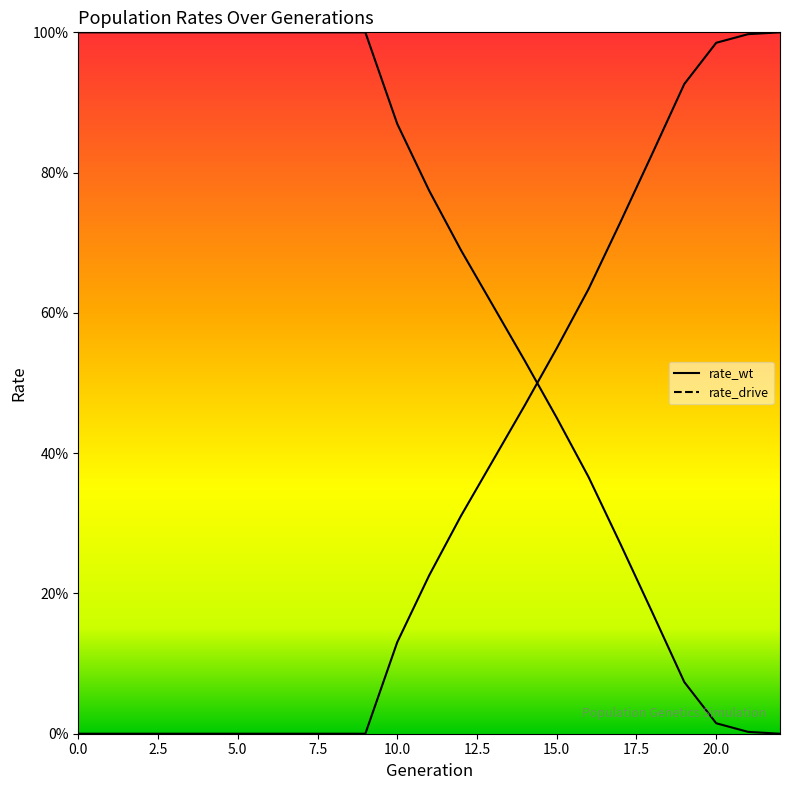

Which category has the lowest value across all series?

22